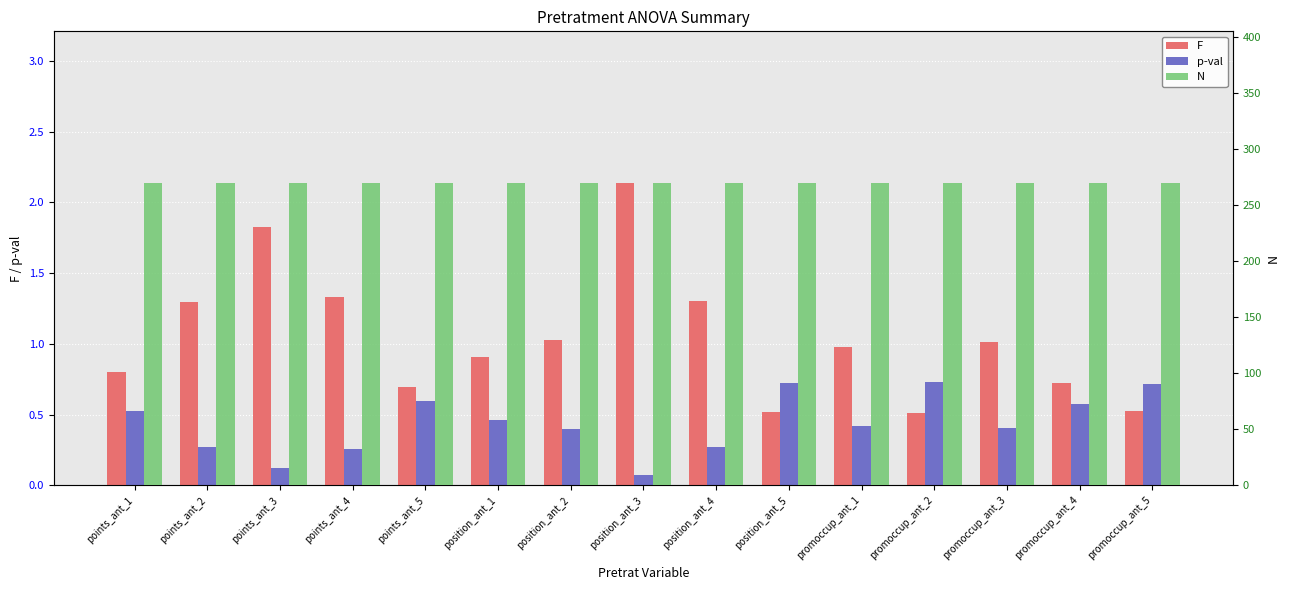

What is the spread (max minus min) of values at points_ant_4?

269.7